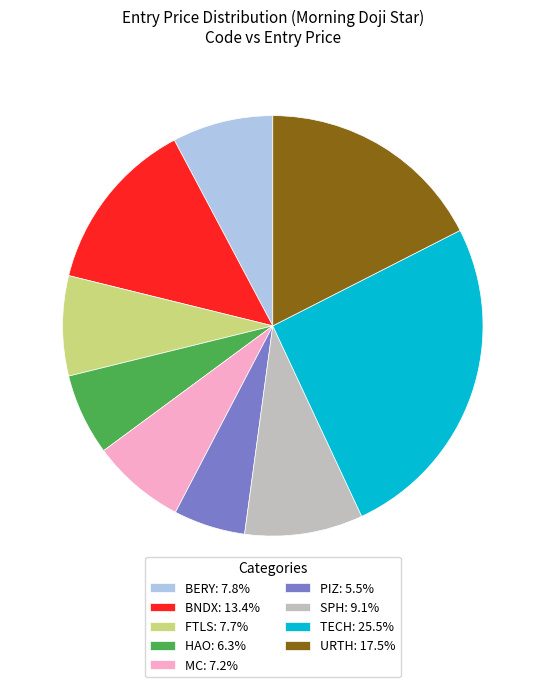

Combined, do FTLS: 7.7% and MC: 7.2% account for over 50%?

No